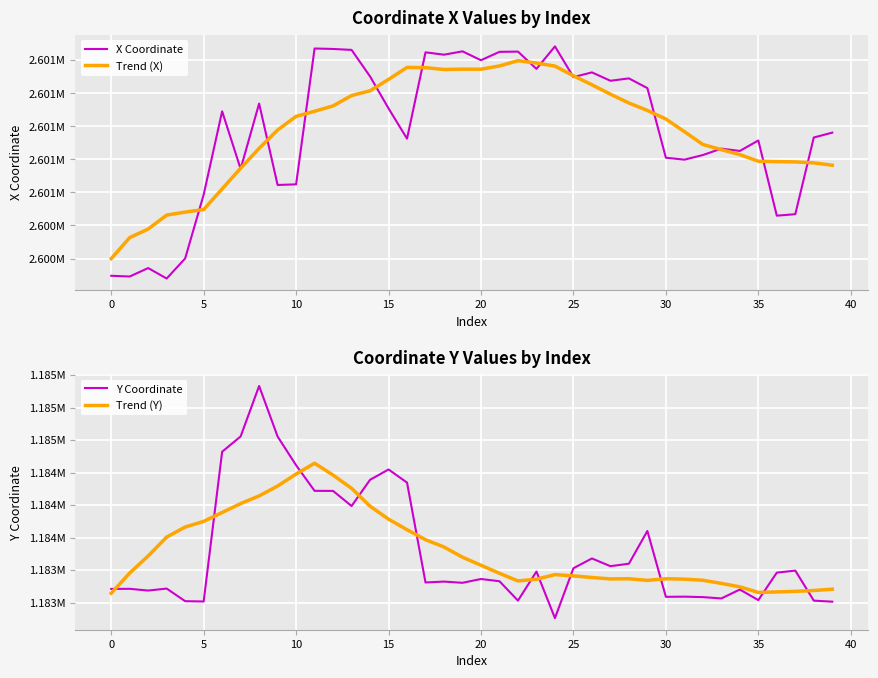

How many intersections are there between X Coordinate and Trend (X)?

15